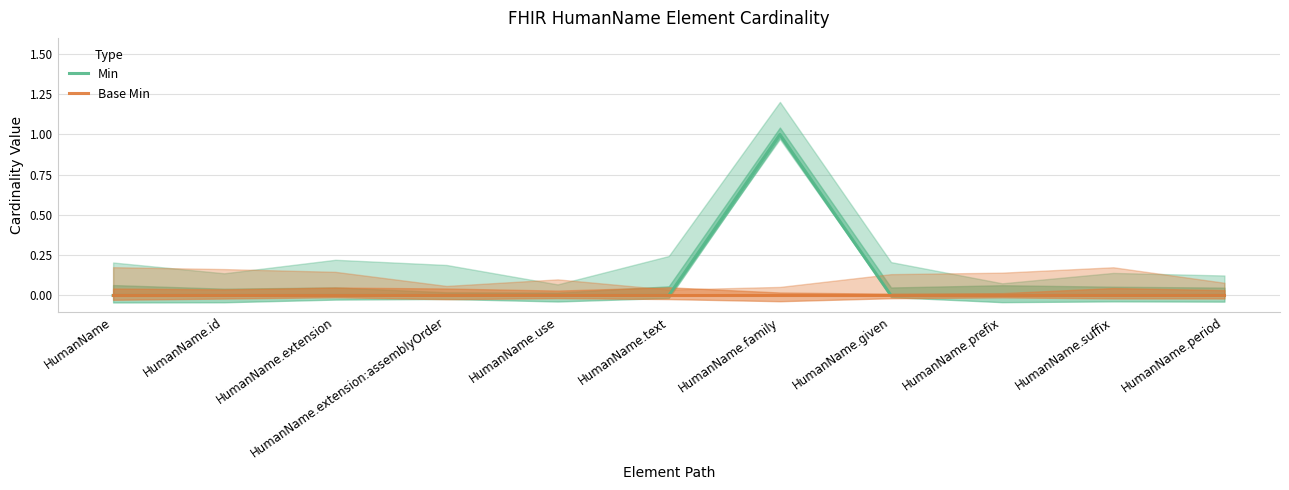

Rank the categories by Base Min value from lowest to highest.

HumanName, HumanName.id, HumanName.extension, HumanName.extension:assemblyOrder, HumanName.use, HumanName.text, HumanName.family, HumanName.given, HumanName.prefix, HumanName.suffix, HumanName.period